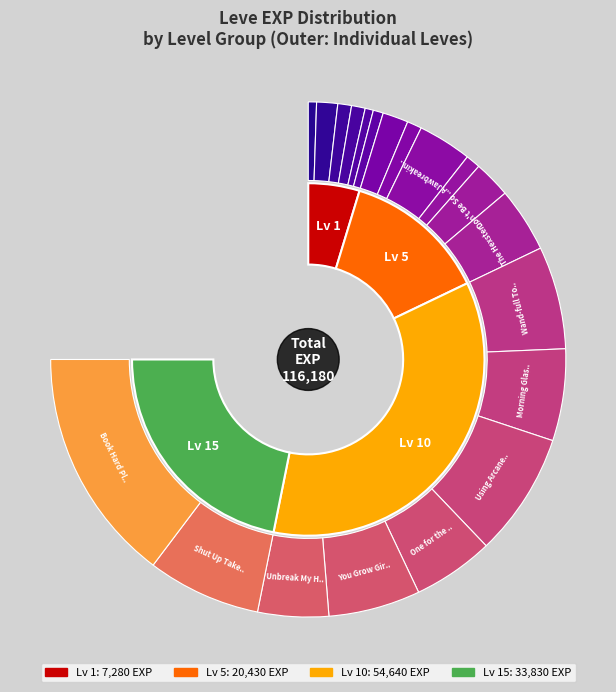

What is the smallest slice in the pie chart?

1